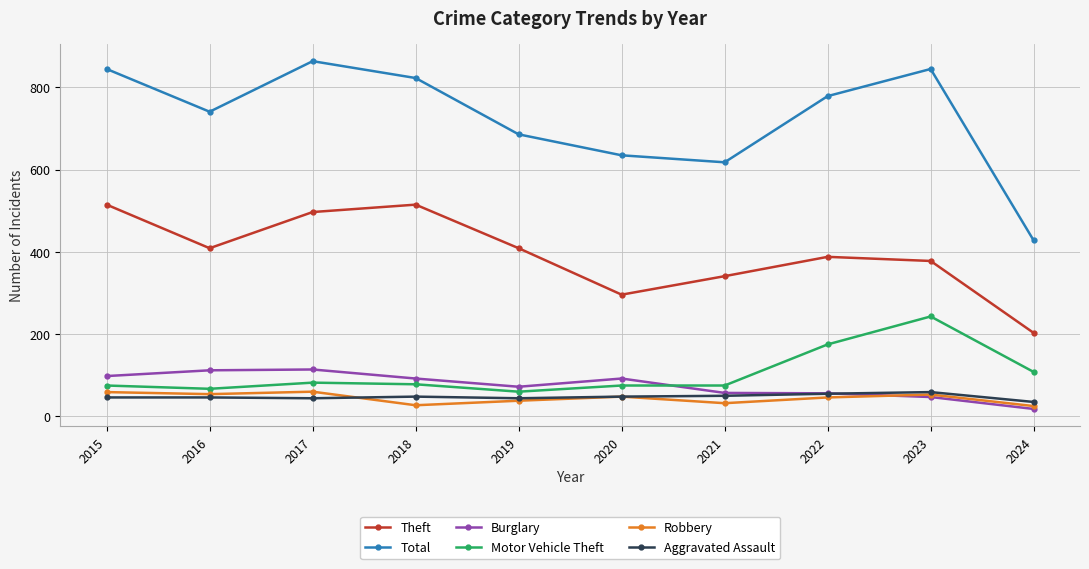

What is the difference between the second highest and second lowest values in the Motor Vehicle Theft series?

108